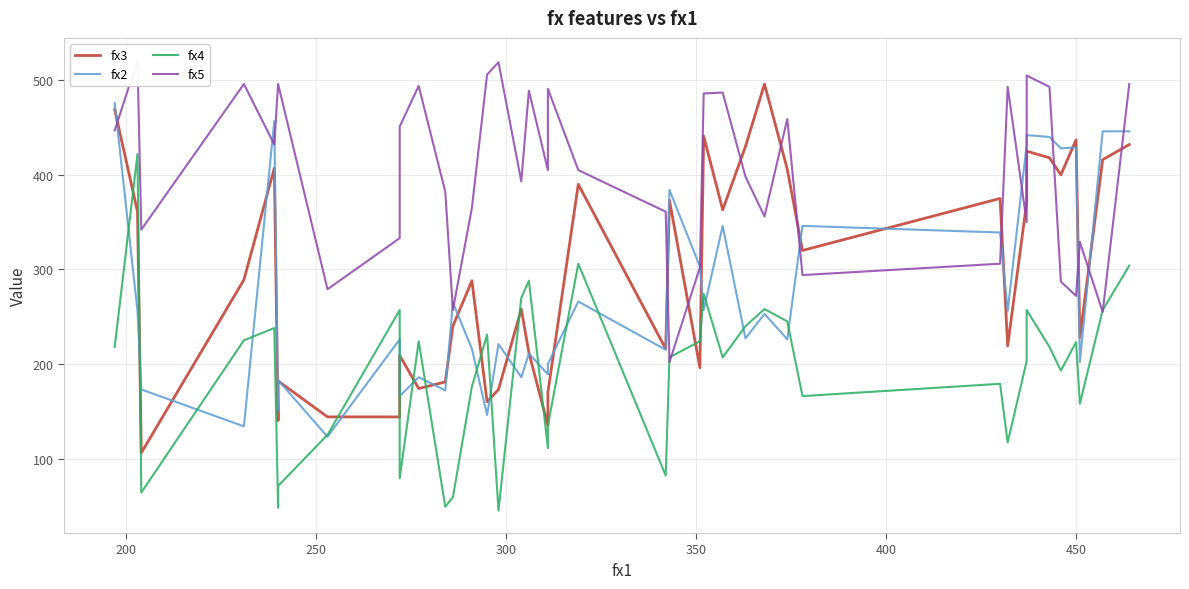

True or false: fx3 has a value of 113 at 17.

False